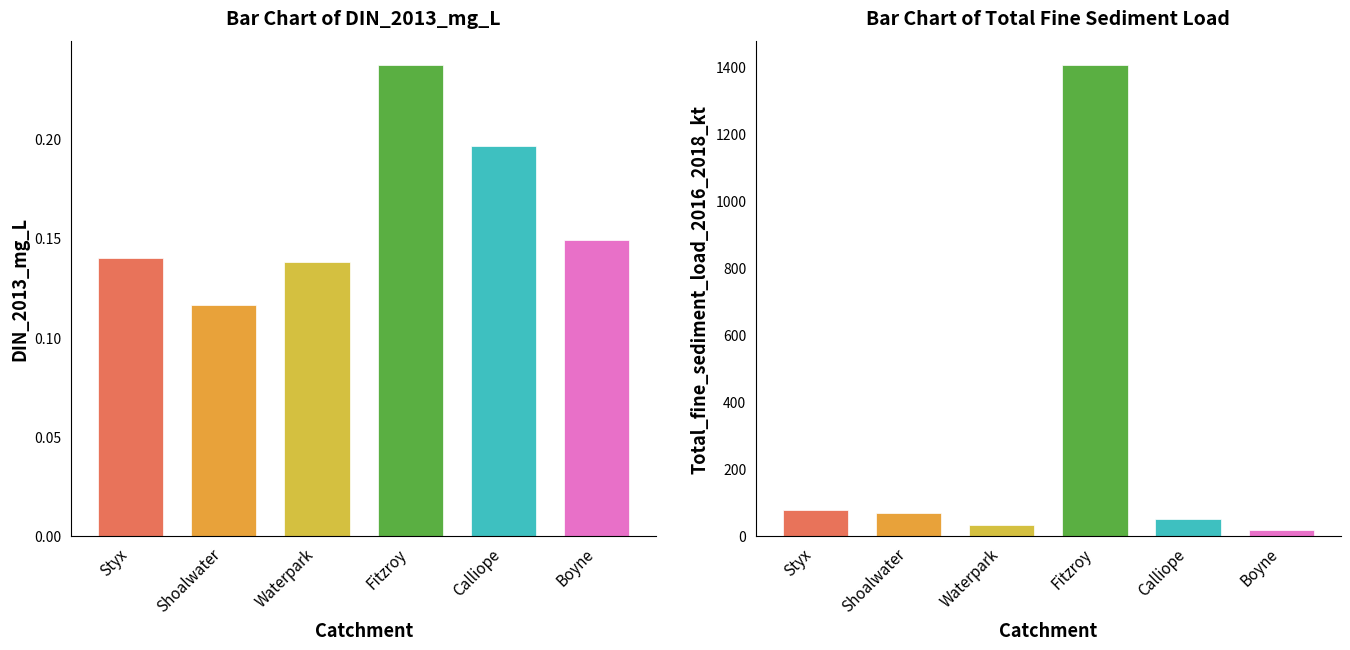

What is the difference between the highest and lowest values at Fitzroy?

1406.8